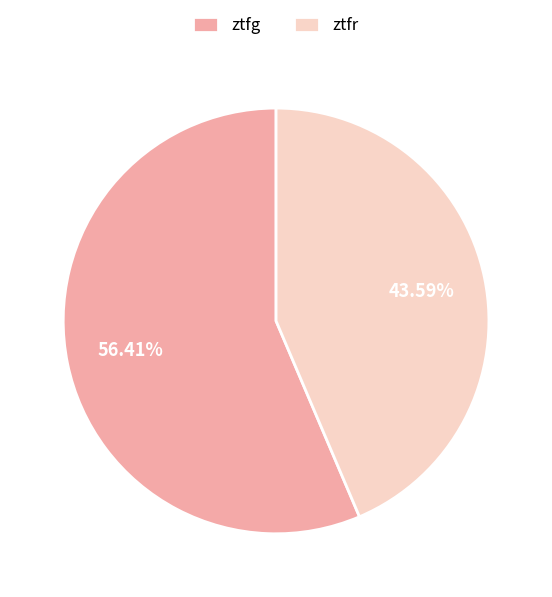

How many segments does this pie chart have?

2